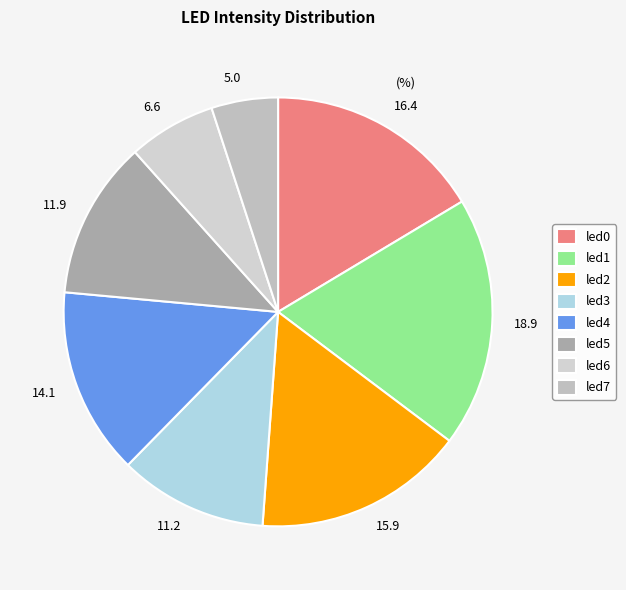

Is it true that led7 is 1% of the pie?

False